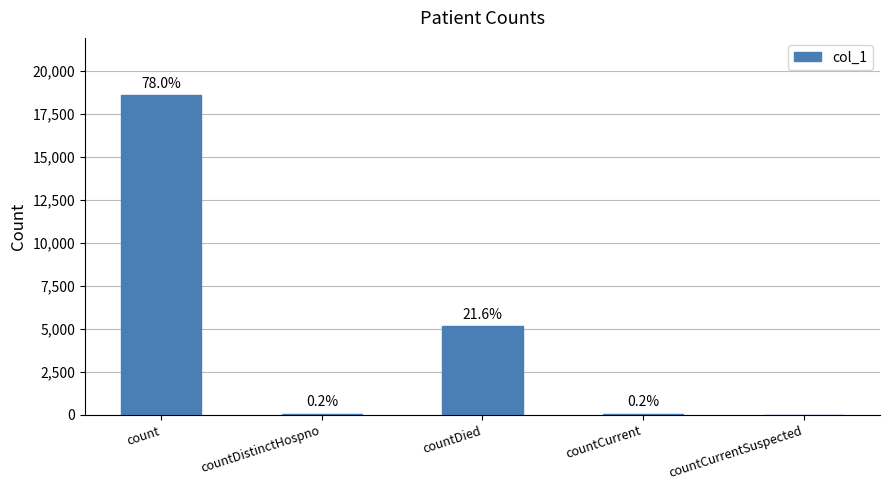

What is the difference between the maximum and minimum values?

18586